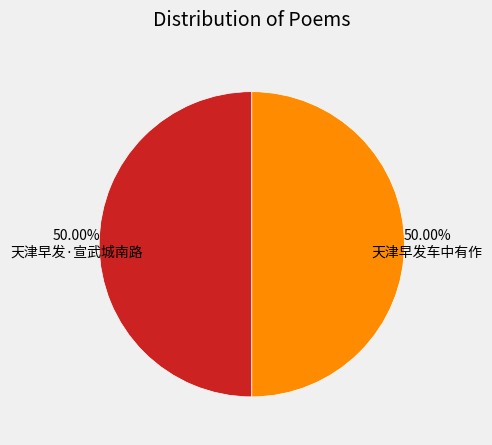

What is the ratio of the value at 天津早发·宣武城南路 to the value at 天津早发车中有作?

1.0